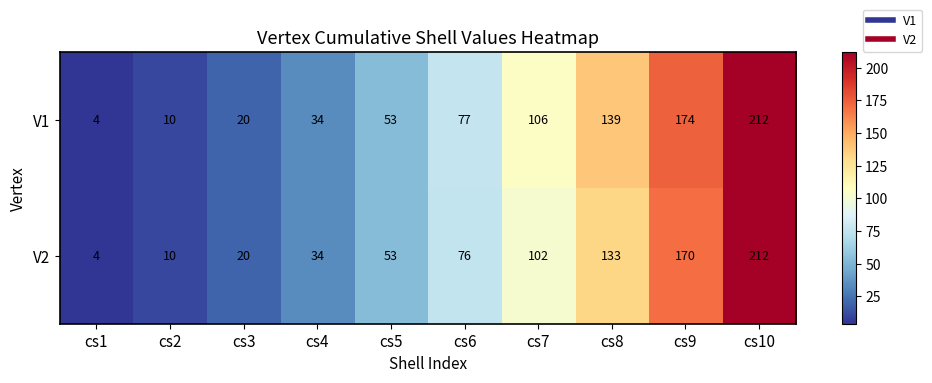

Which series has the largest total across all categories?

V1